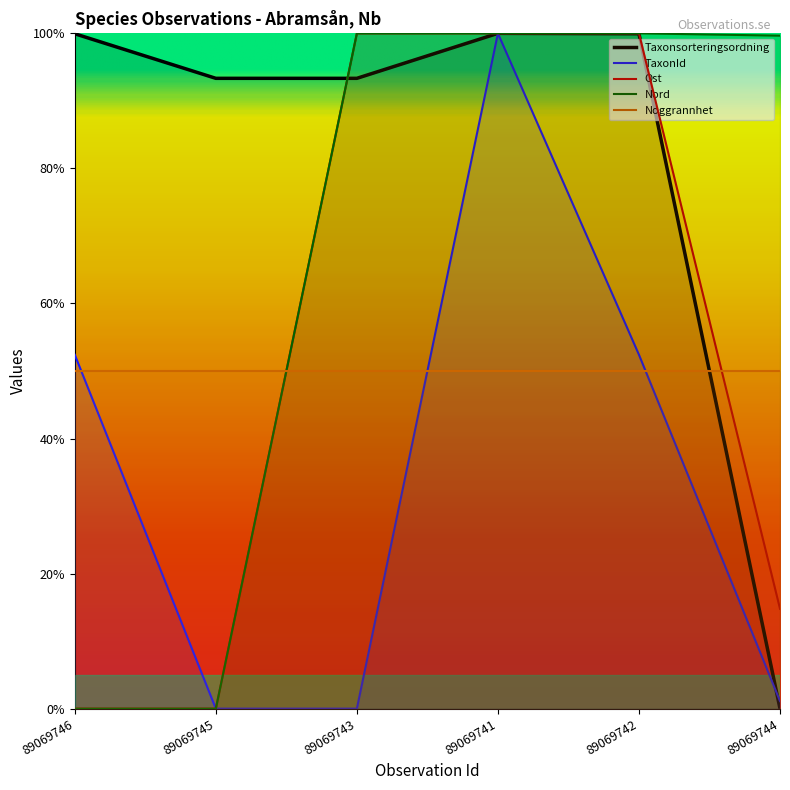

True or false: TaxonId has more than 1 points higher than both neighbors.

False